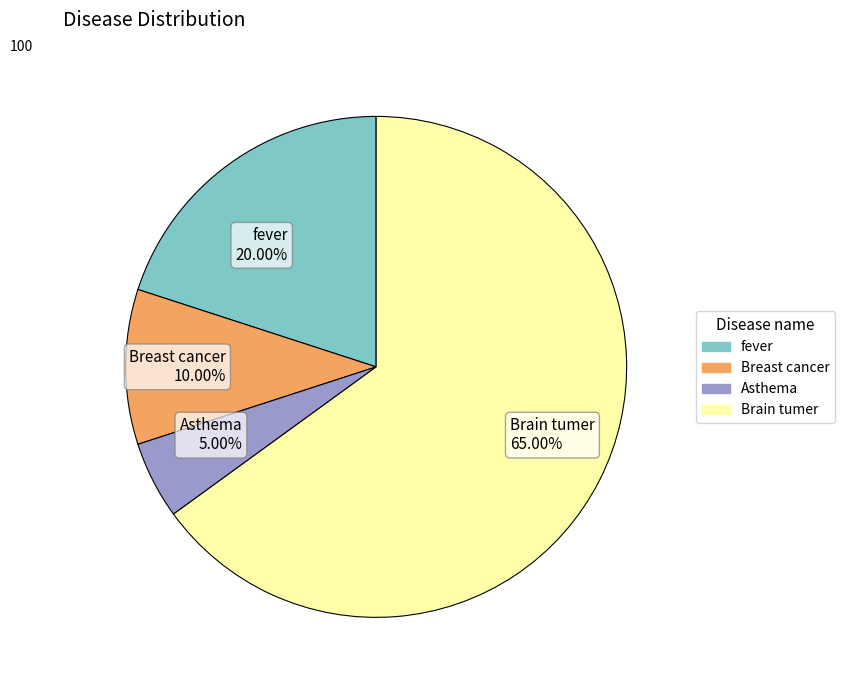

Rank the categories by value from highest to lowest.

Brain tumer, fever, Breast cancer, Asthema